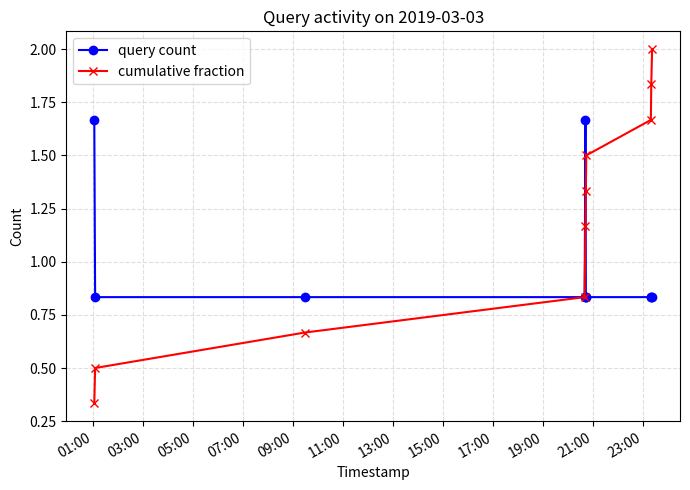

What is the value of the cumulative fraction point at the 7th from the left?

1.5